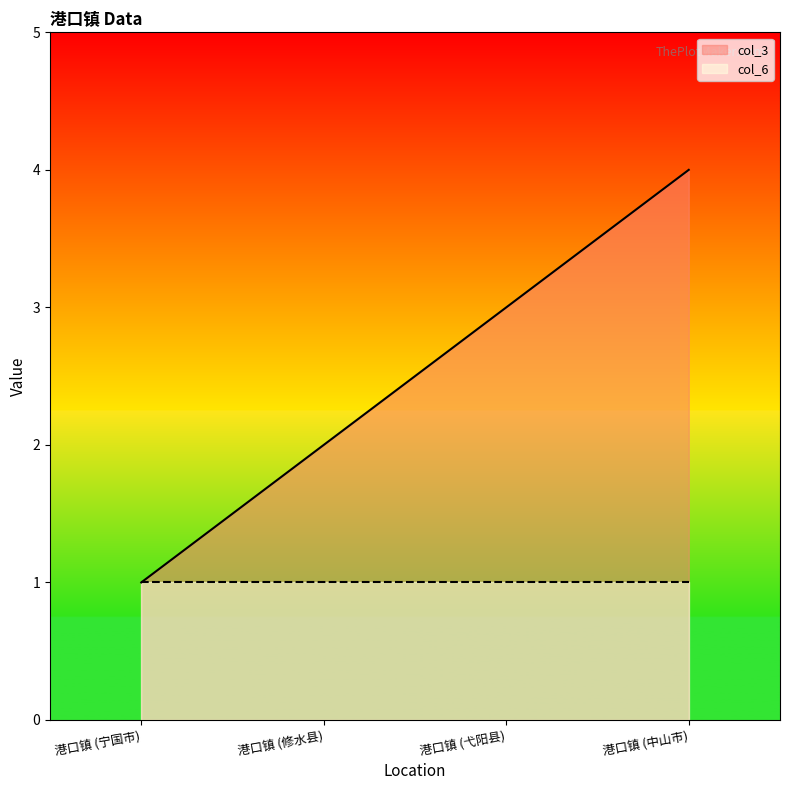

At which label is the value closest to 2?

港口镇 (修水县)